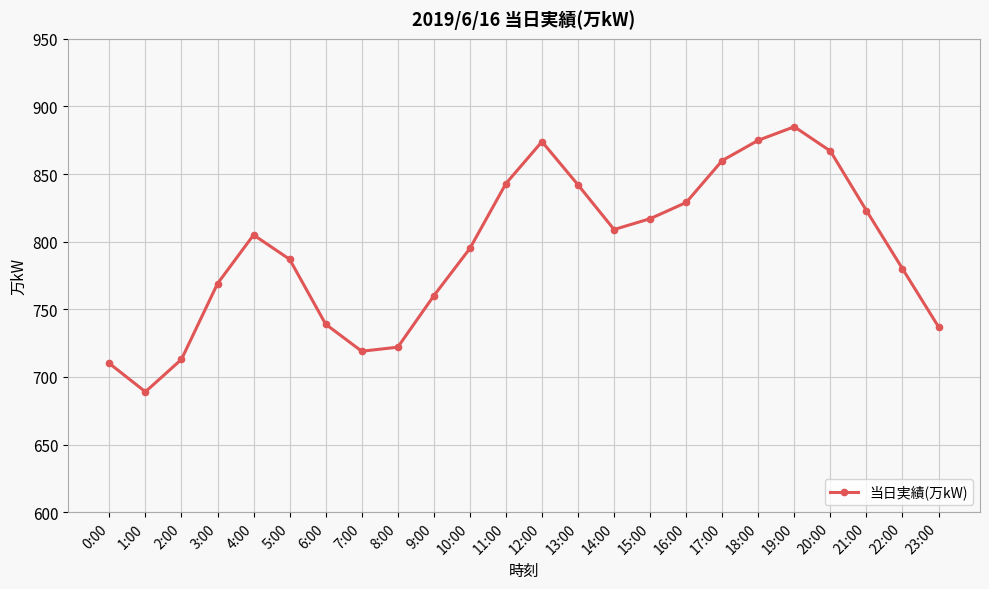

What is the change in value from 12:00 to 19:00?

+11